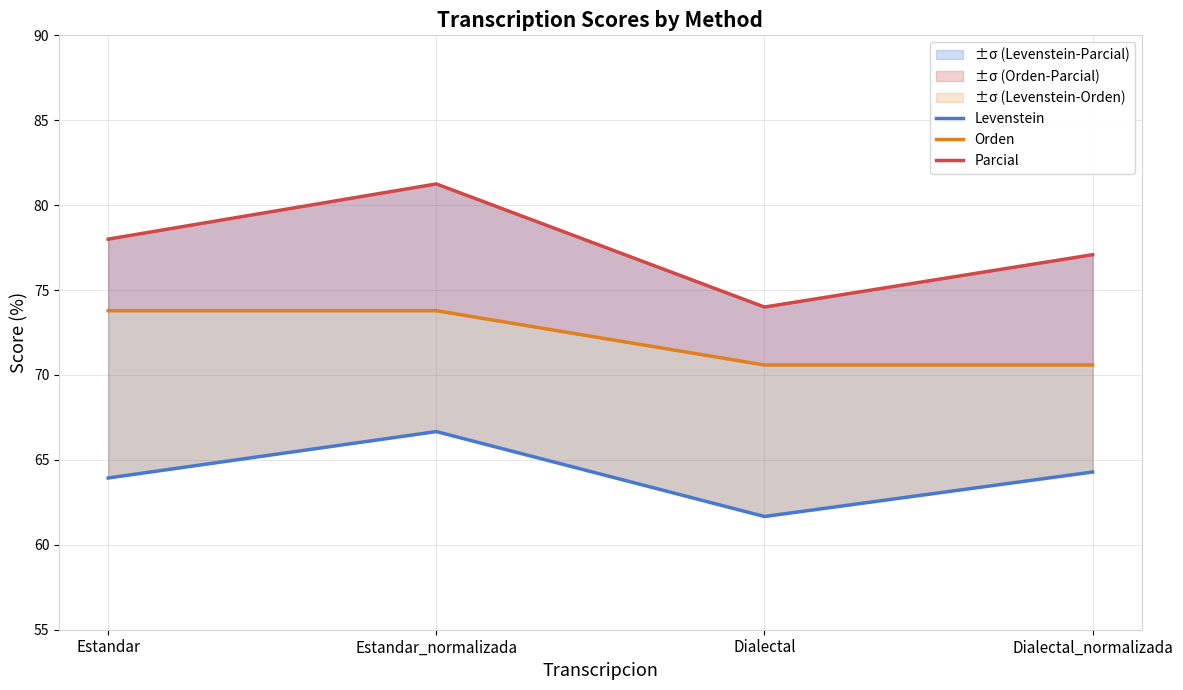

Where is the first local minimum for Levenstein?

Dialectal